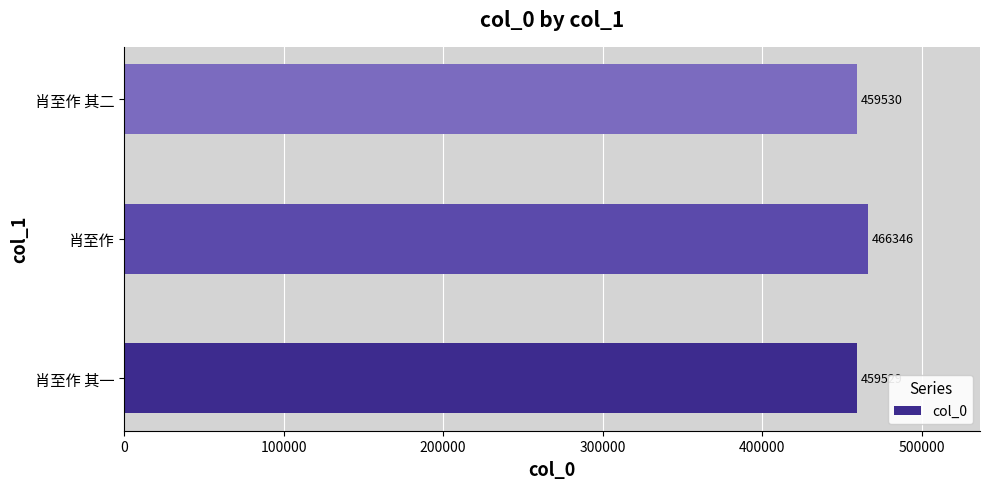

The chart shows a value of 752642 at 肖至作. True or false?

False